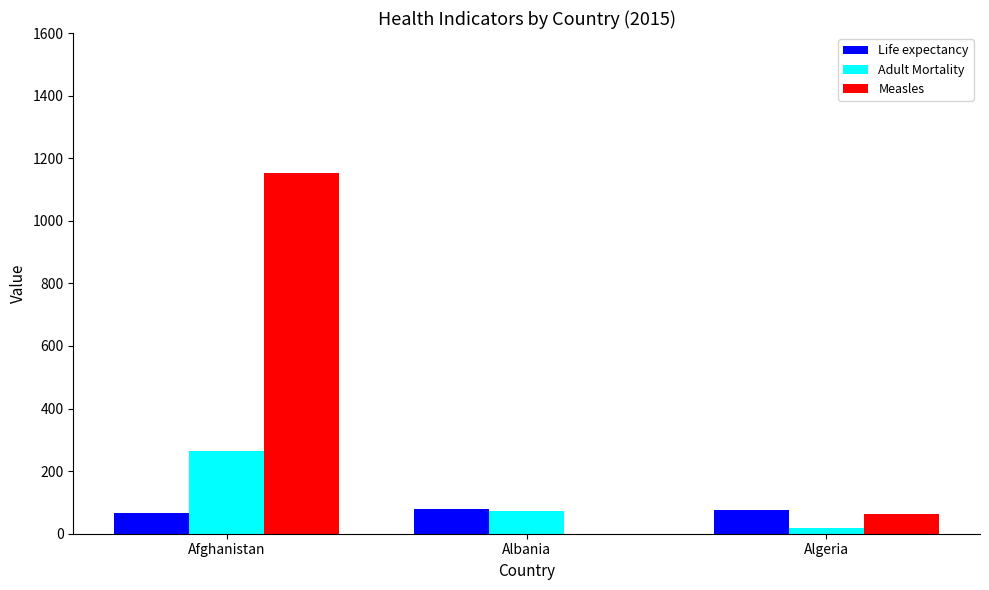

Which series has the widest spread of values?

Measles